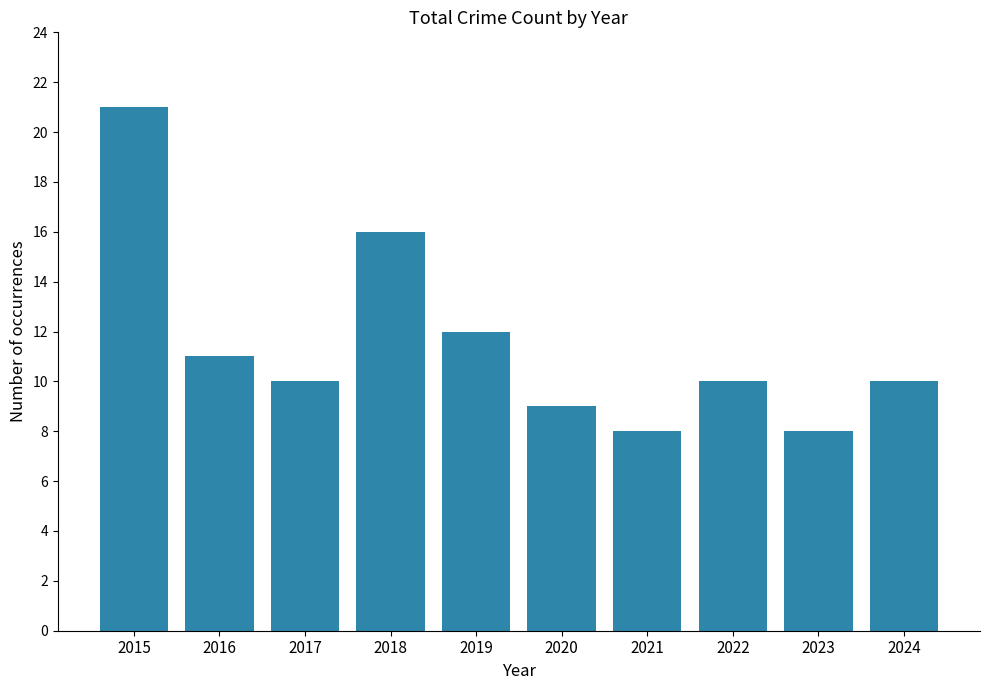

What is the smallest value displayed?

8